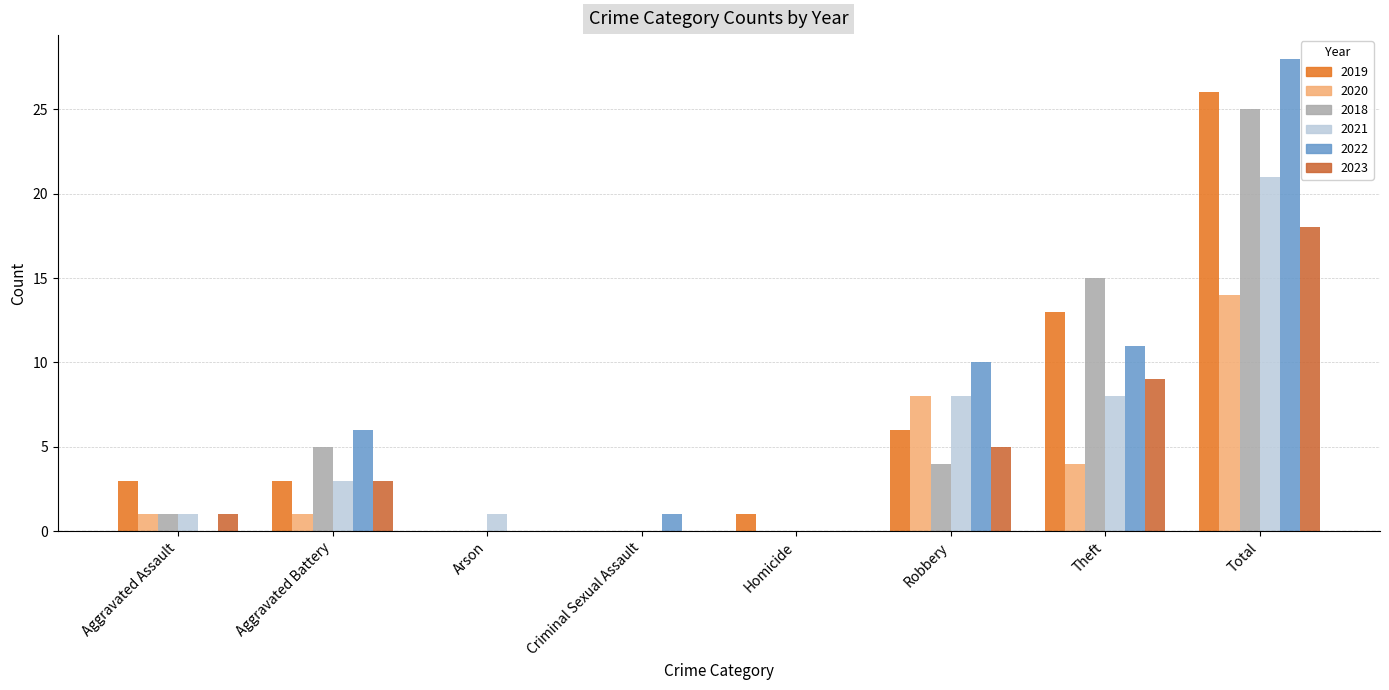

What is the difference between the maximum and minimum values in the 2019 series?

26